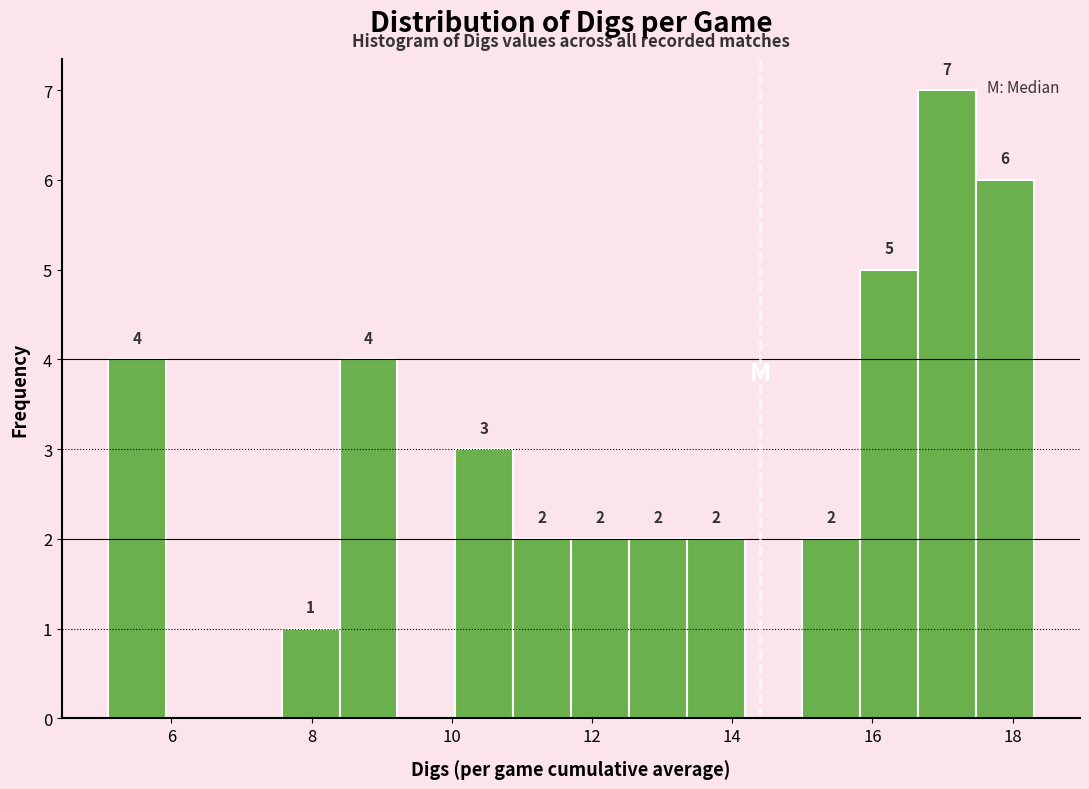

Which range on the x-axis has the tallest bar?

16.6 to 17.4